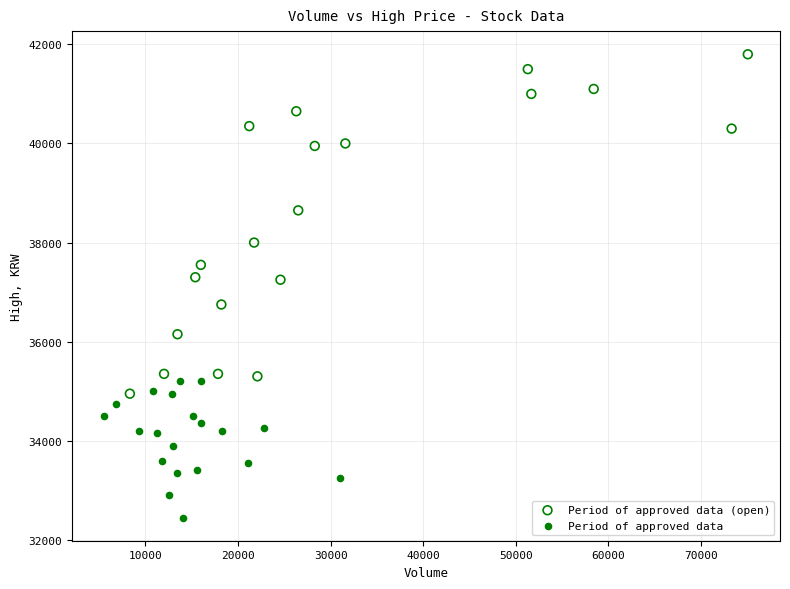

Which series reaches the maximum Y coordinate?

Period of approved data (open)